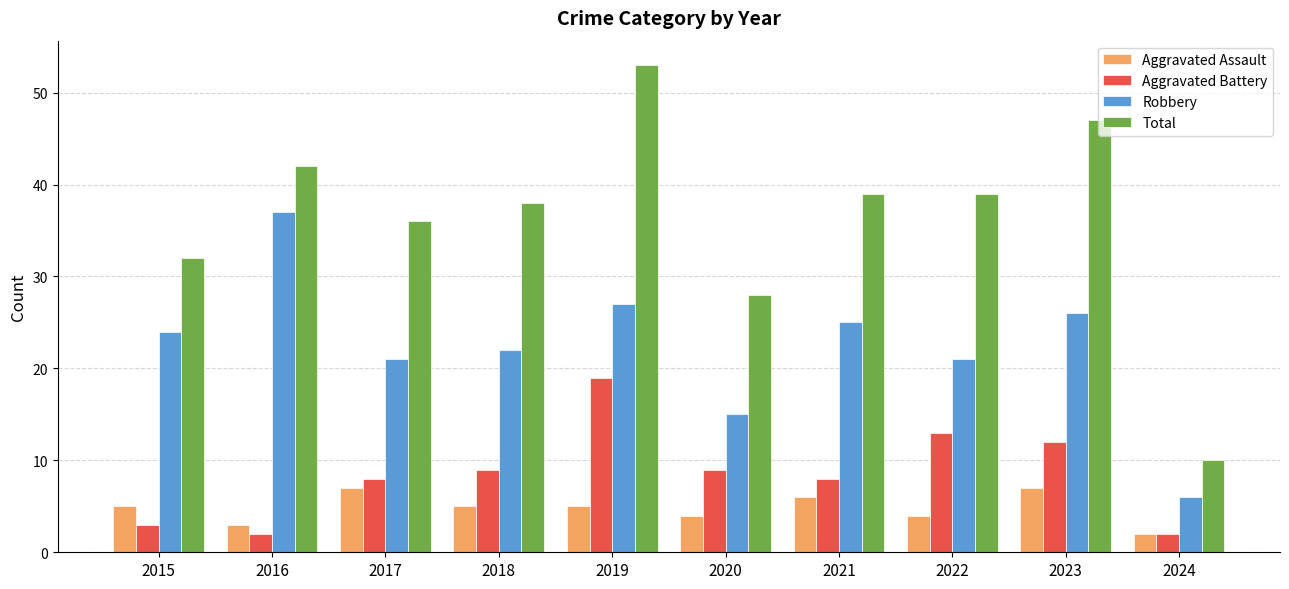

At how many categories does at least one series exceed 18?

9